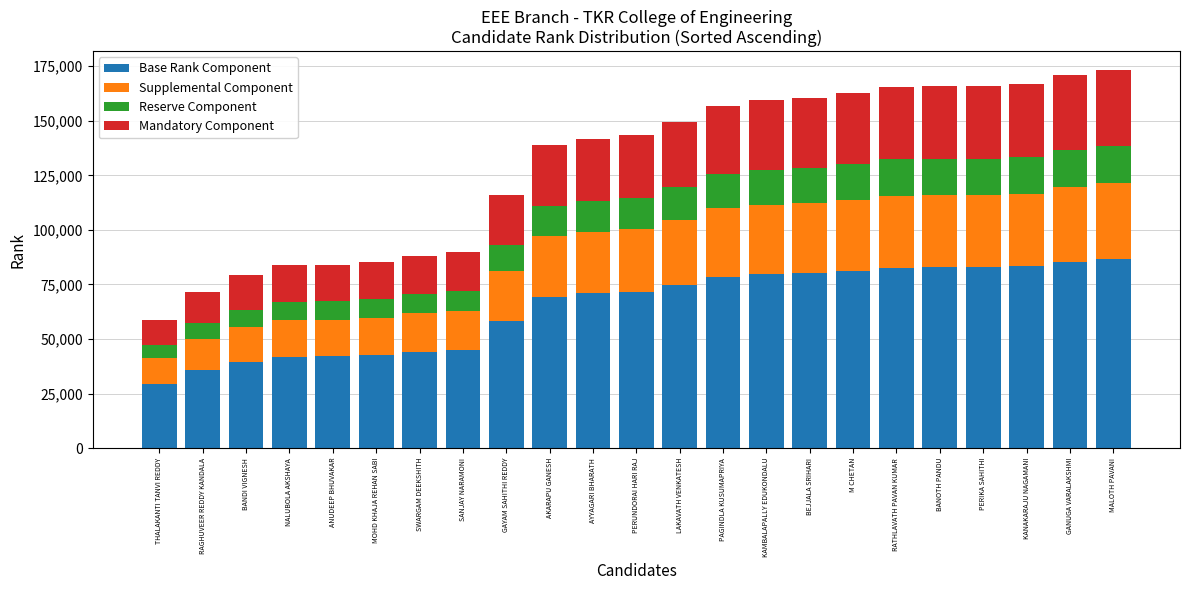

At which label does Base Rank Component reach its minimum?

THALAKANTI TANVI REDDY